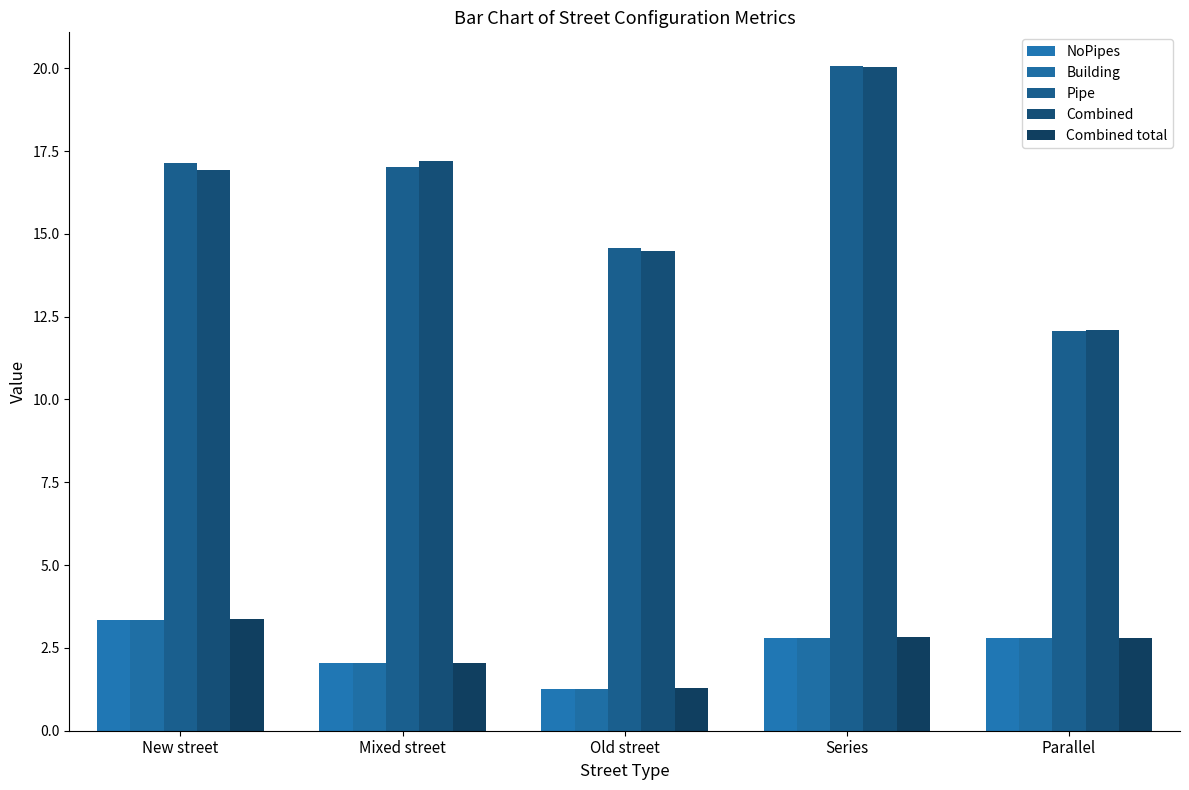

Which label corresponds to the smallest value in the chart?

Old street